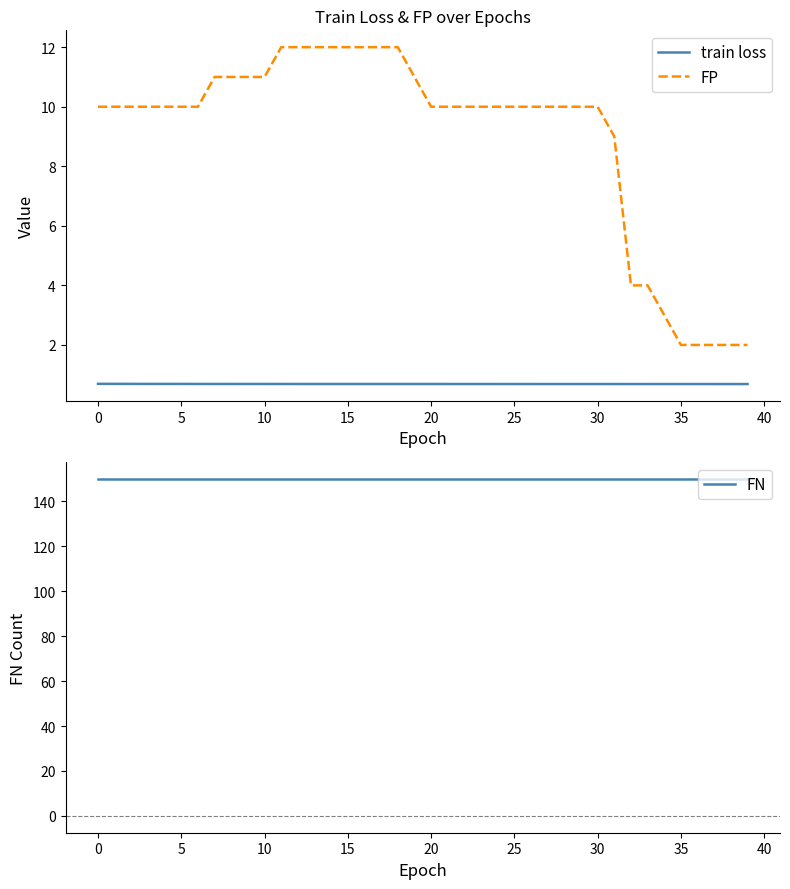

Reading left to right, list all the values displayed in this chart.

train loss: 0.7	0.7	0.7	0.7	0.7	0.7	0.7	0.7	0.7	0.7	0.7	0.7	0.7	0.7	0.7	0.7	0.7	0.7	0.7	0.7	0.7	0.7	0.7	0.7	0.7	0.7	0.7	0.7	0.7	0.7	0.7	0.7	0.7	0.7	0.7	0.7	0.7	0.7	0.7	0.7
FP: 10.0	10.0	10.0	10.0	10.0	10.0	10.0	11.0	11.0	11.0	11.0	12.0	12.0	12.0	12.0	12.0	12.0	12.0	12.0	11.0	10.0	10.0	10.0	10.0	10.0	10.0	10.0	10.0	10.0	10.0	10.0	9.0	4.0	4.0	3.0	2.0	2.0	2.0	2.0	2.0
FN: 150.0	150.0	150.0	150.0	150.0	150.0	150.0	150.0	150.0	150.0	150.0	150.0	150.0	150.0	150.0	150.0	150.0	150.0	150.0	150.0	150.0	150.0	150.0	150.0	150.0	150.0	150.0	150.0	150.0	150.0	150.0	150.0	150.0	150.0	150.0	150.0	150.0	150.0	150.0	150.0